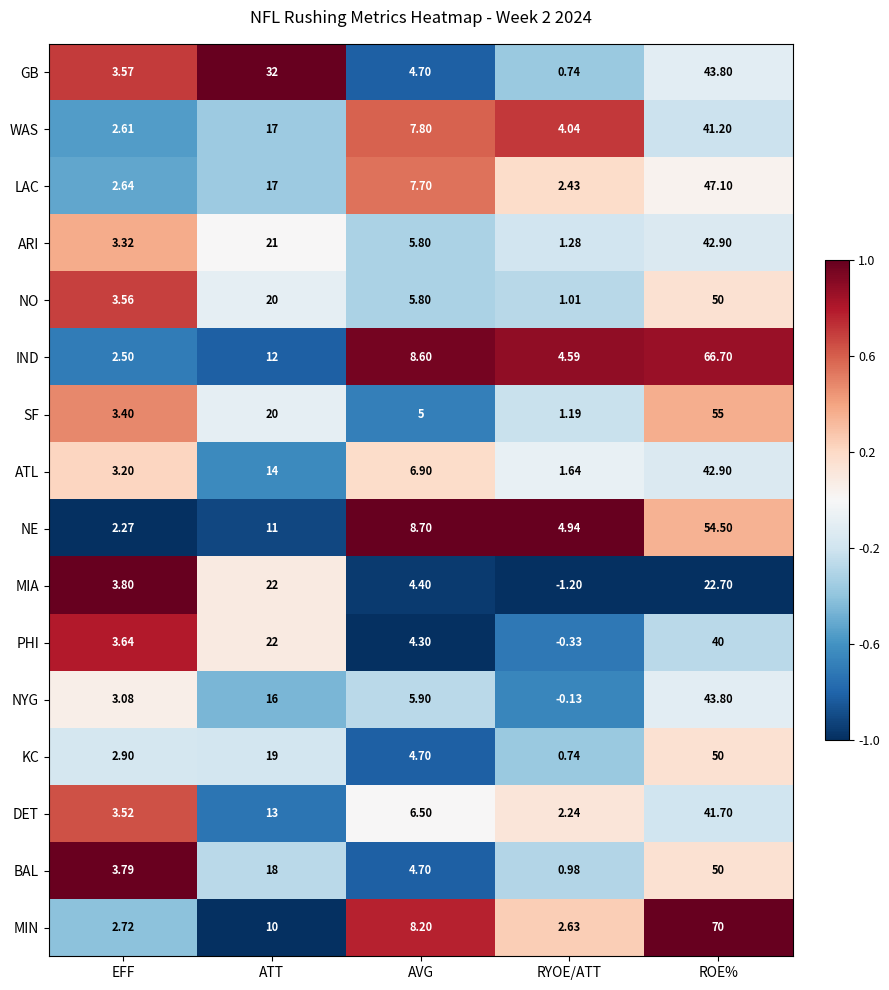

Which series has the largest total across all categories?

IND